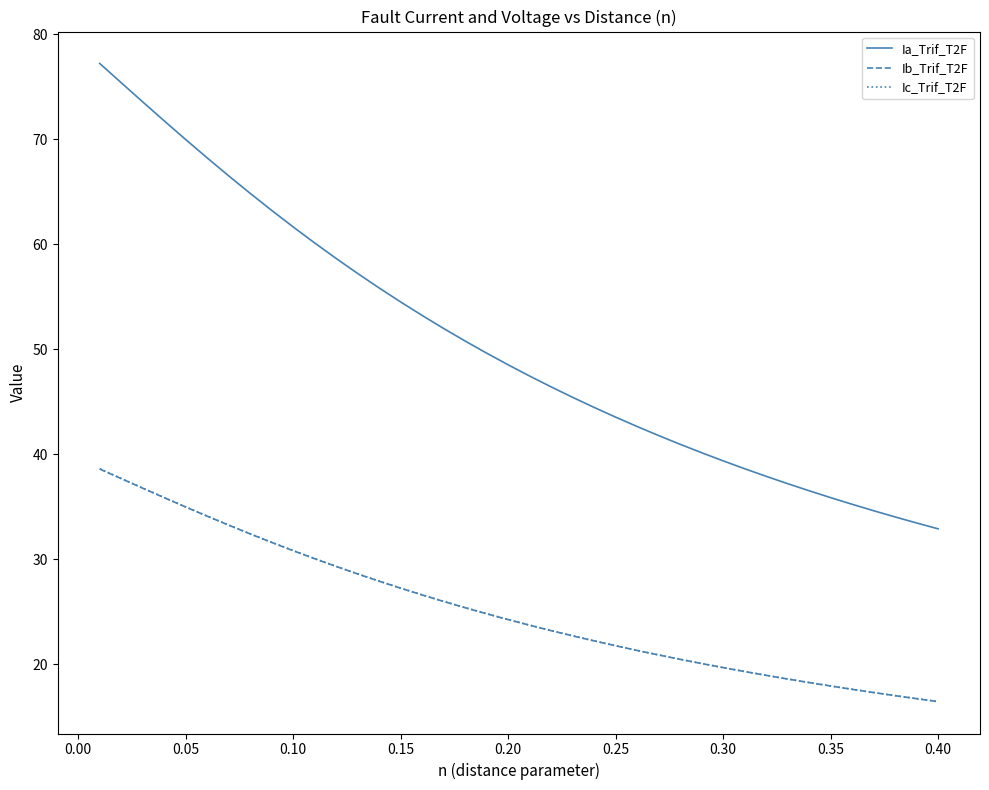

What is the smallest value displayed?

16.4